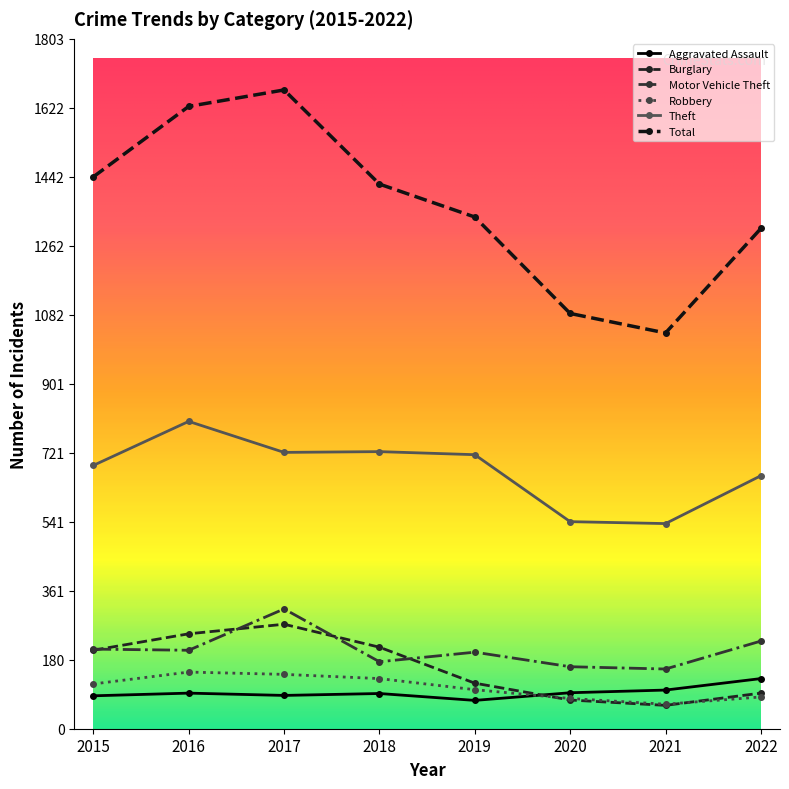

What is the difference between the highest and lowest values at 2021?

973